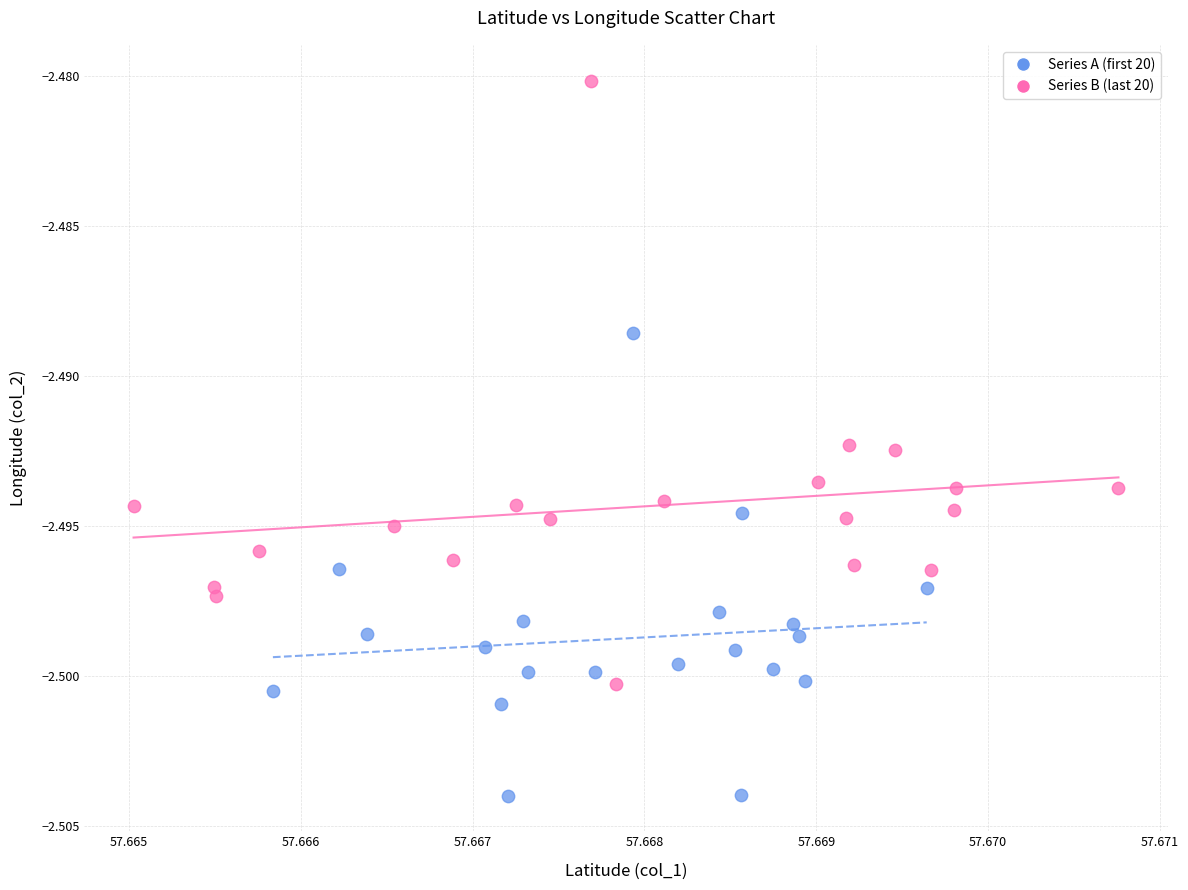

Which series has the largest Y range (max minus min)?

Series B (last 20)